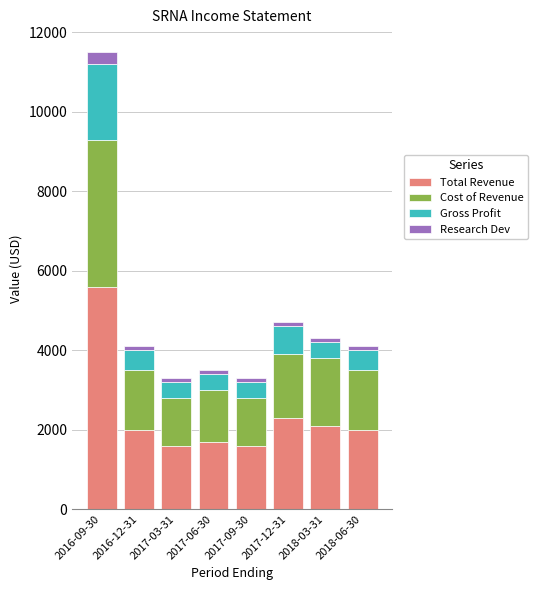

What is the difference between the maximum and second lowest values in the Total Revenue series?

4000